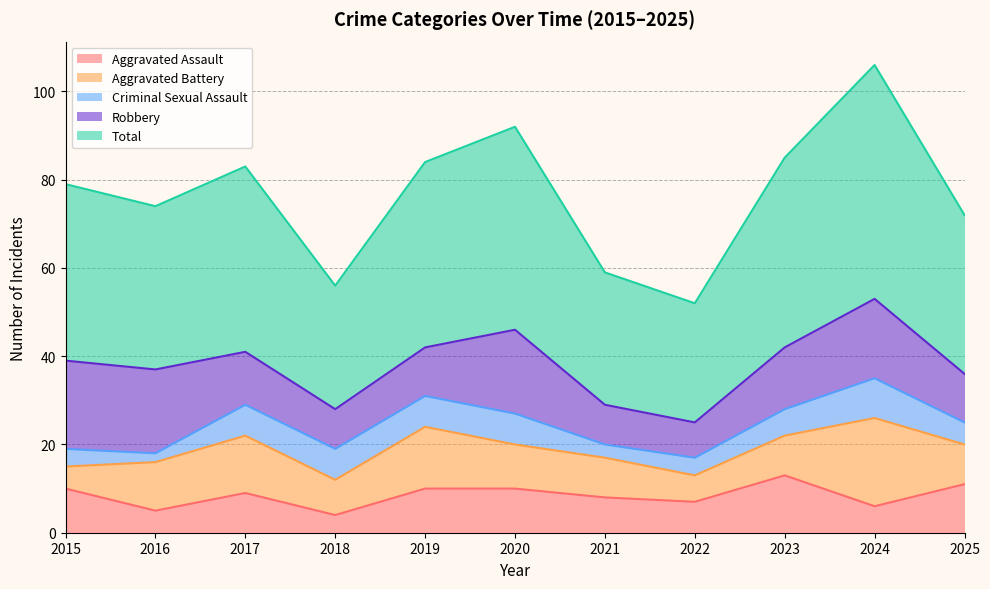

What is the average value of the Criminal Sexual Assault series?

6